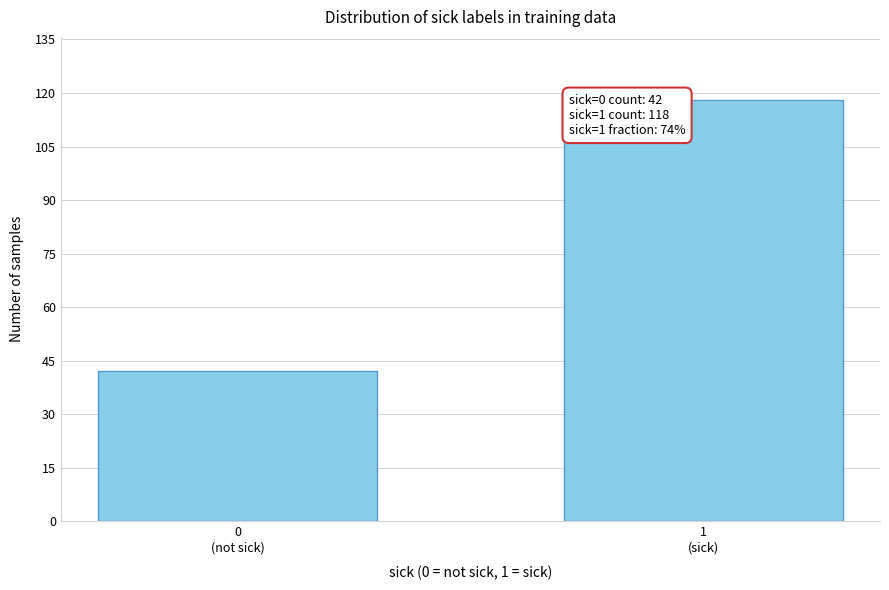

Reading left to right, list all the values displayed in this chart.

42	118